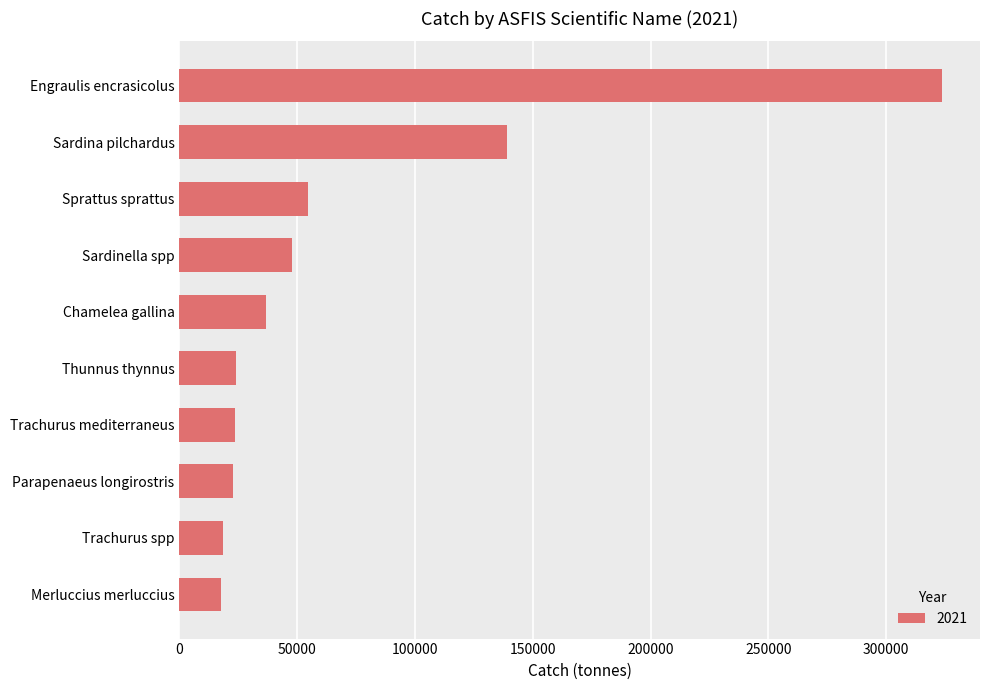

What is the approximate value at Engraulis encrasicolus?

323639.2